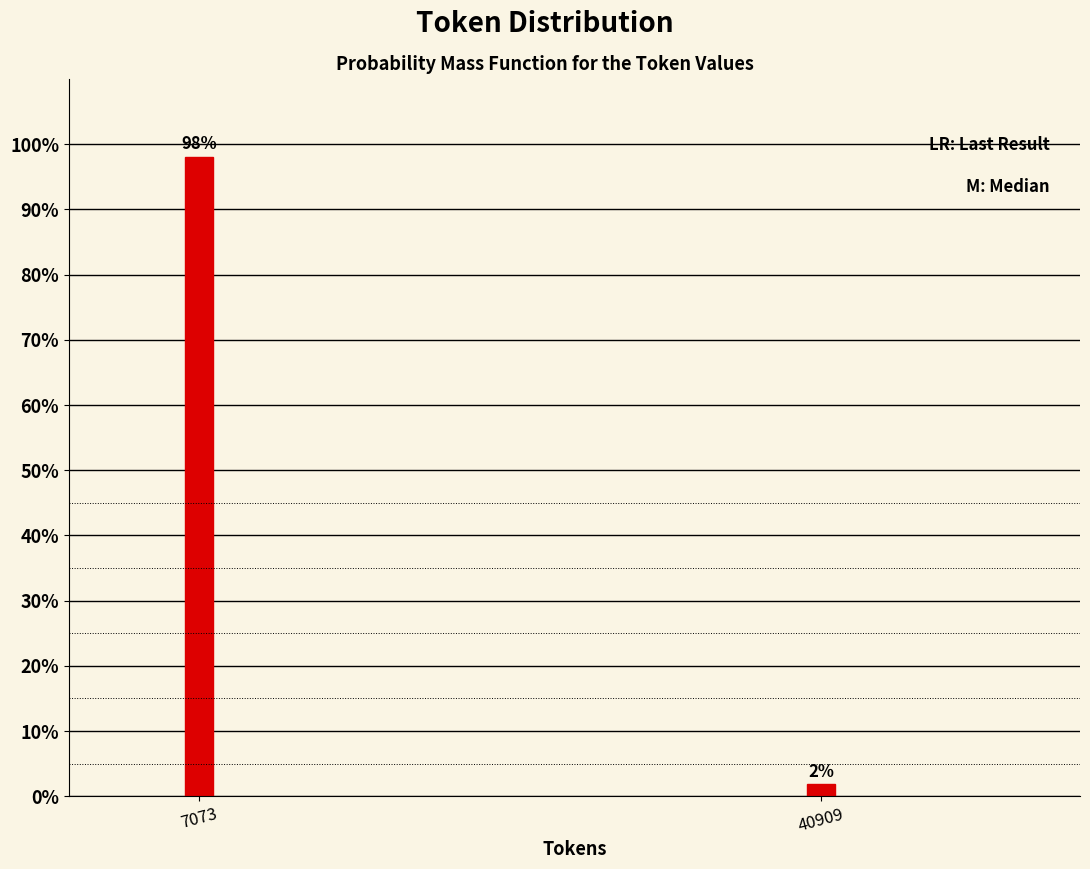

At which category does the chart reach its minimum across all series?

40909